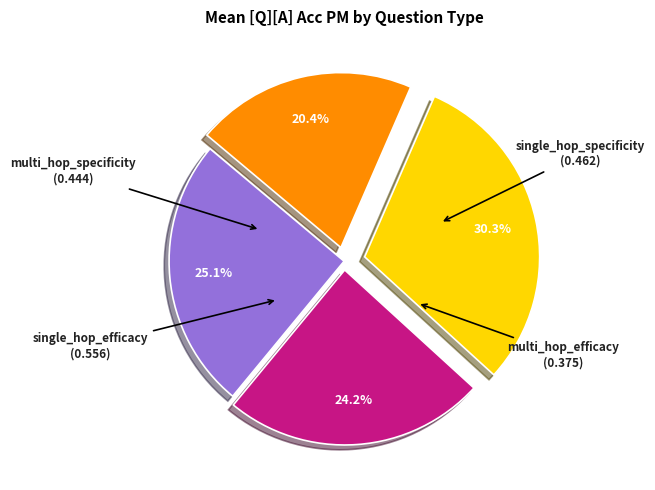

To the nearest percent, what is the combined percentage of multi_hop_specificity and single_hop_specificity?

49%